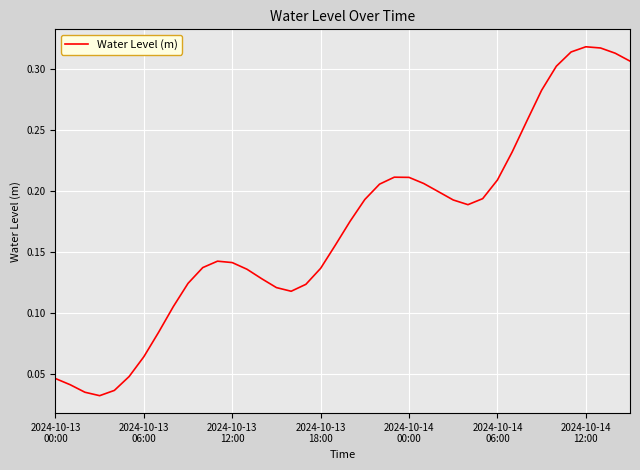

Count the values in the range 0 to 1.

40